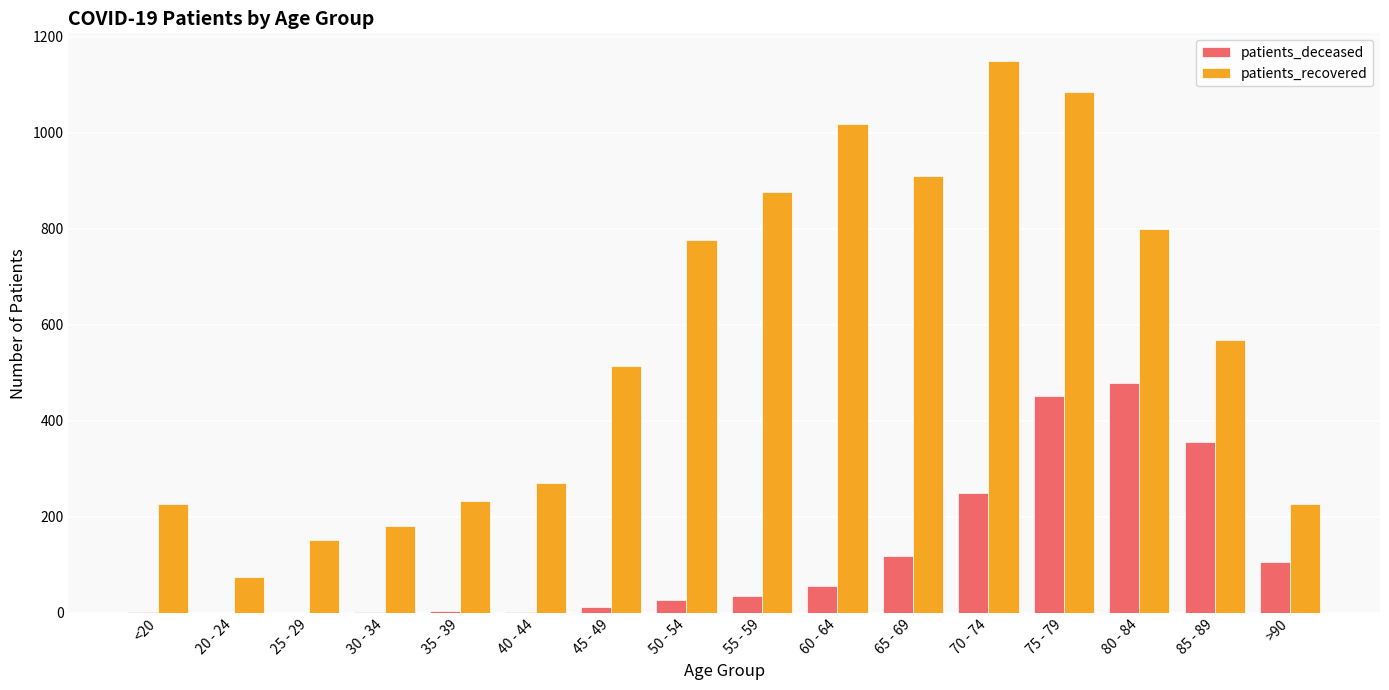

Is the value of patients_deceased at 45 - 49 greater than the value of patients_recovered at 85 - 89?

No